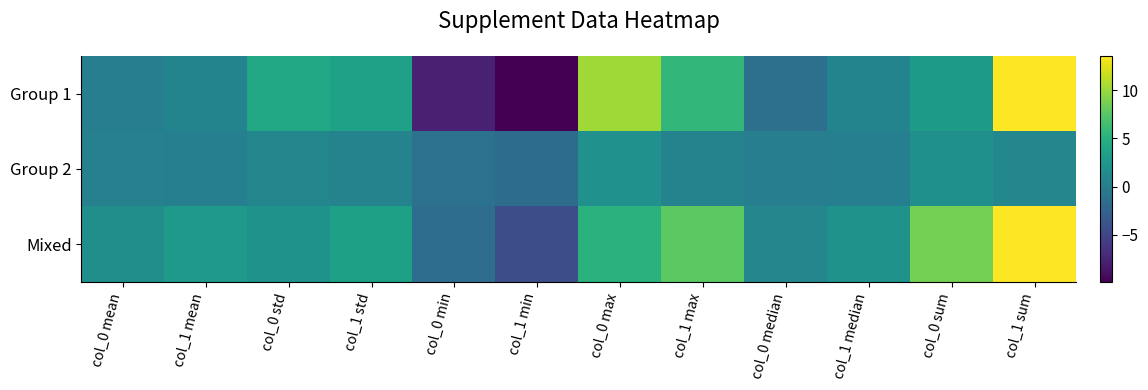

At which category does the chart reach its peak across all series?

col_1 sum